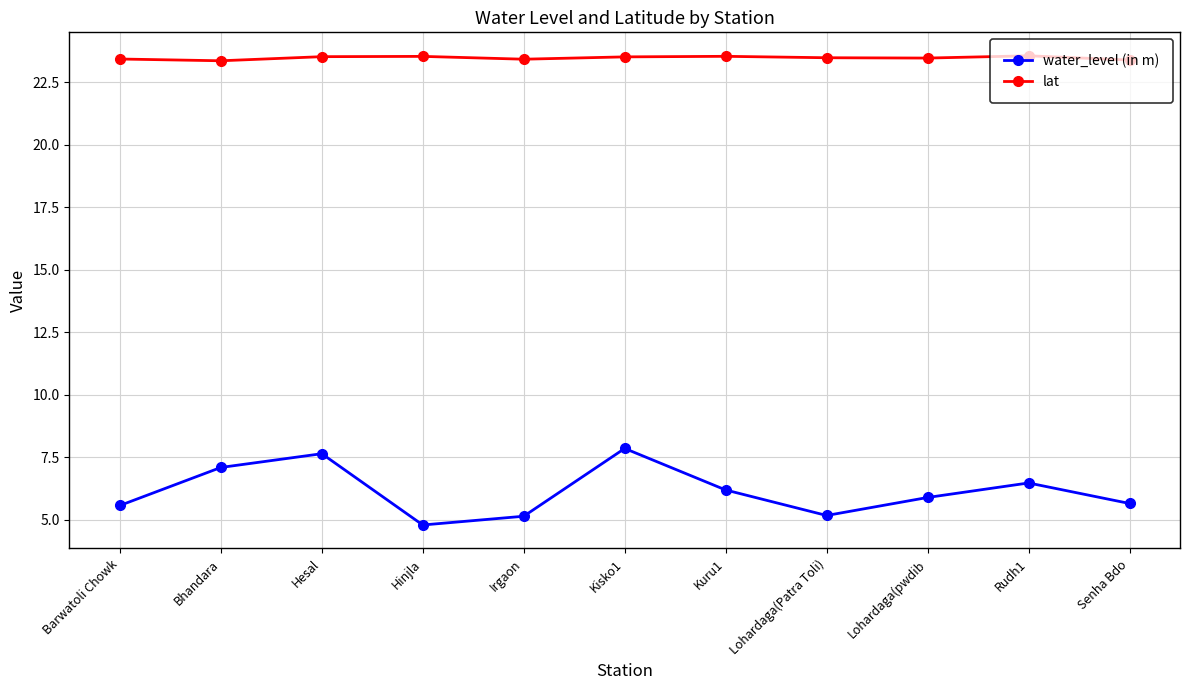

At how many categories does at least one series exceed 14?

11